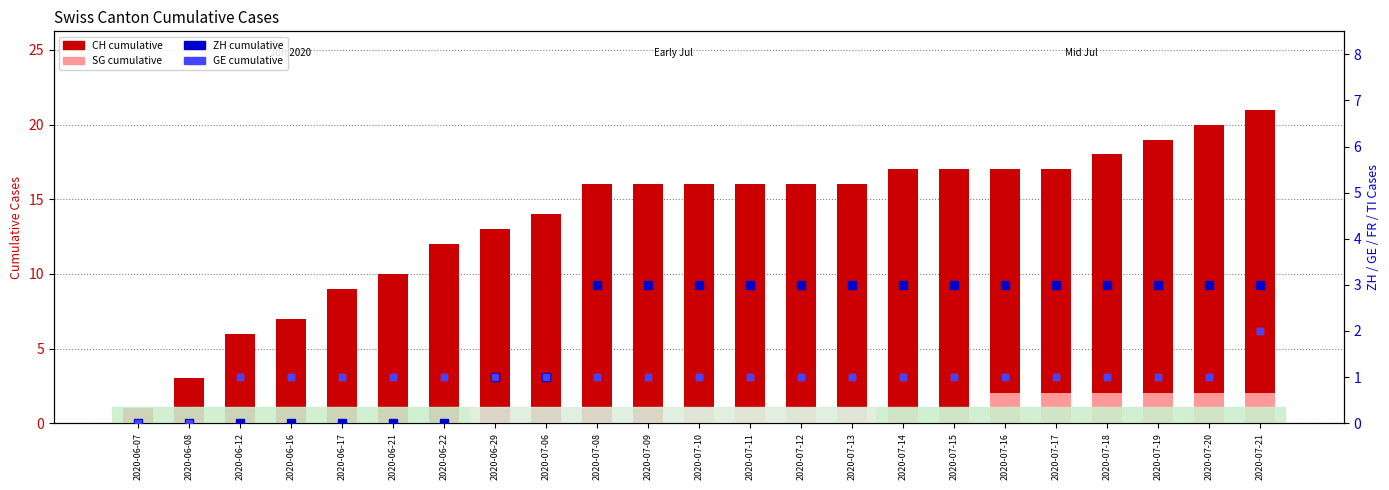

Reading left to right, transcribe all the data shown in this chart.

CH (cumulative): 1	3	6	7	9	10	12	13	14	16	16	16	16	16	16	17	17	17	17	18	19	20	21
SG (cumulative): 0	0	0	0	0	0	0	0	0	0	0	1	1	1	1	1	1	2	2	2	2	2	2
ZH: 0	0	0	0	0	0	0	1	1	3	3	3	3	3	3	3	3	3	3	3	3	3	3
GE: 0	0	1	1	1	1	1	1	1	1	1	1	1	1	1	1	1	1	1	1	1	1	2
GE (light): 0	0	1	1	1	1	1	1	1	1	1	1	1	1	1	1	1	1	1	1	1	1	2